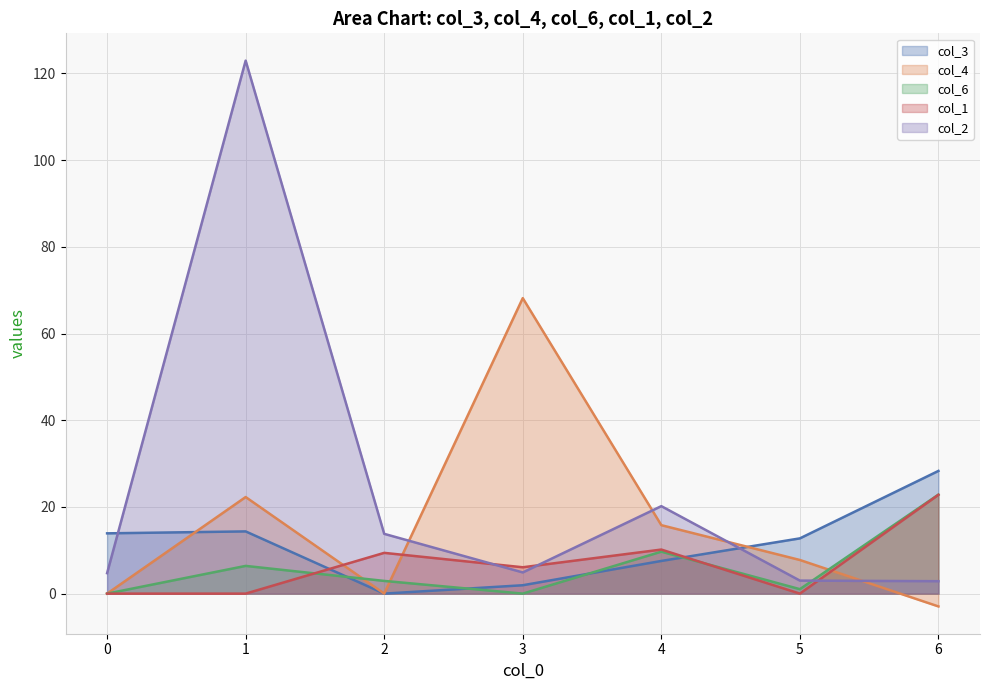

How many lines are shown in the chart?

5